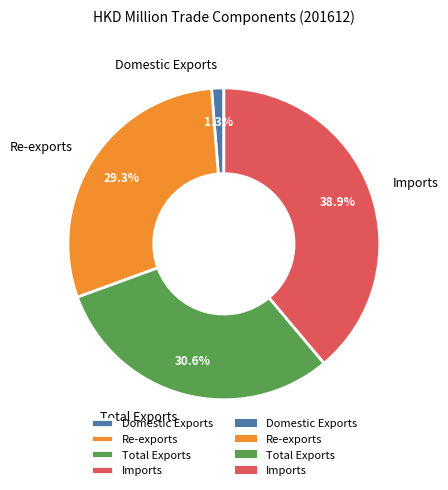

What is the total percentage of Total Exports and Imports?

69.4%